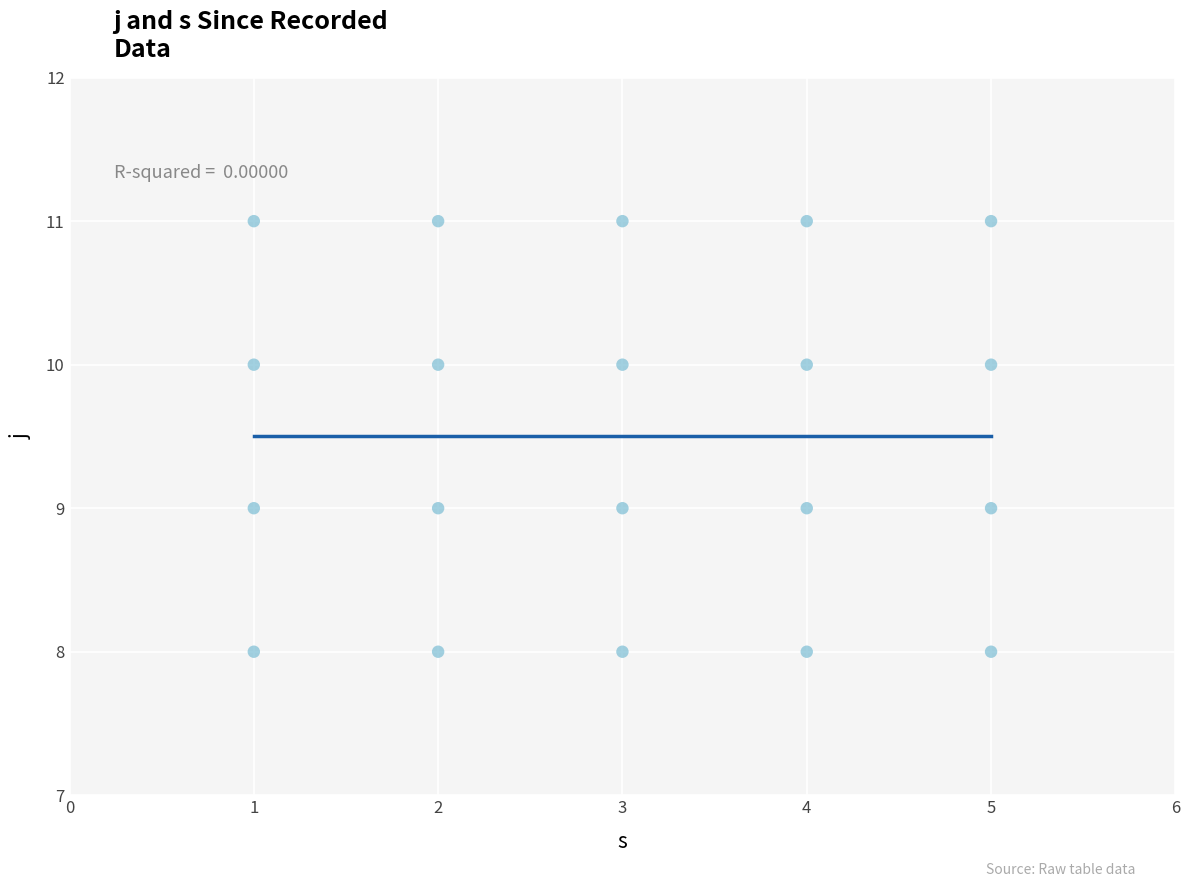

What is the range of X values (max minus min)?

4